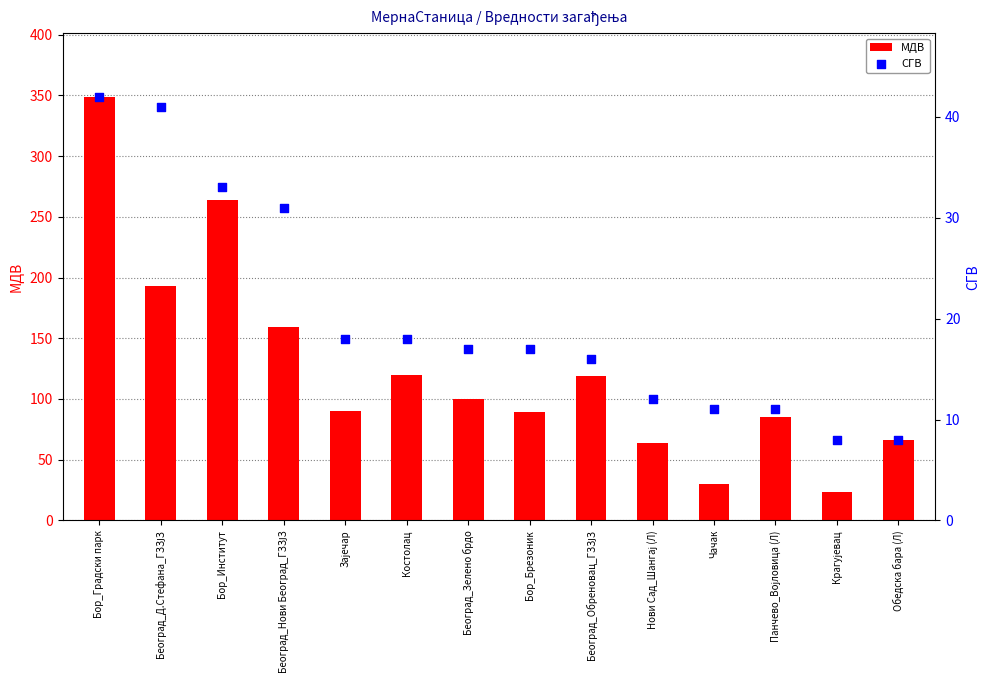

Which series contains the lowest Y value?

СГВ